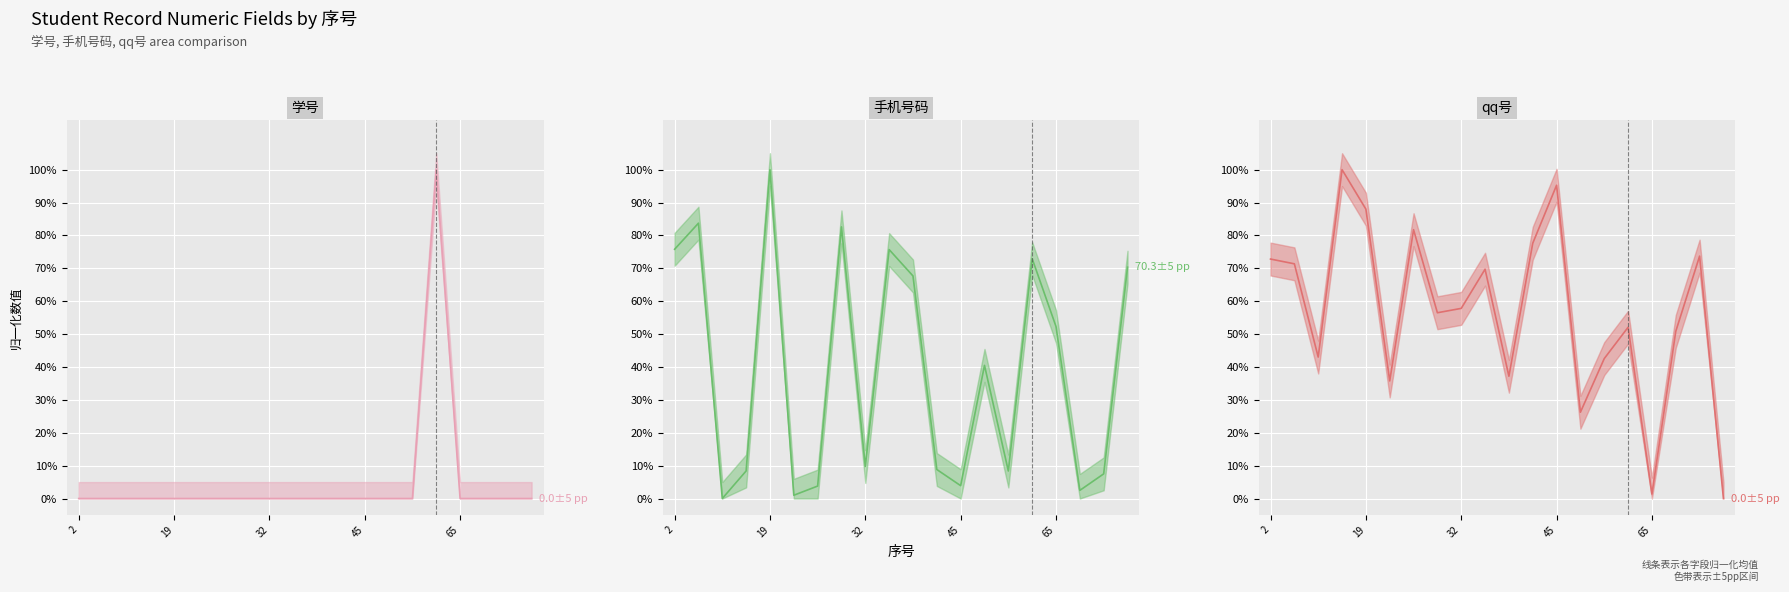

Which series has the largest total across all categories?

qq号 mean